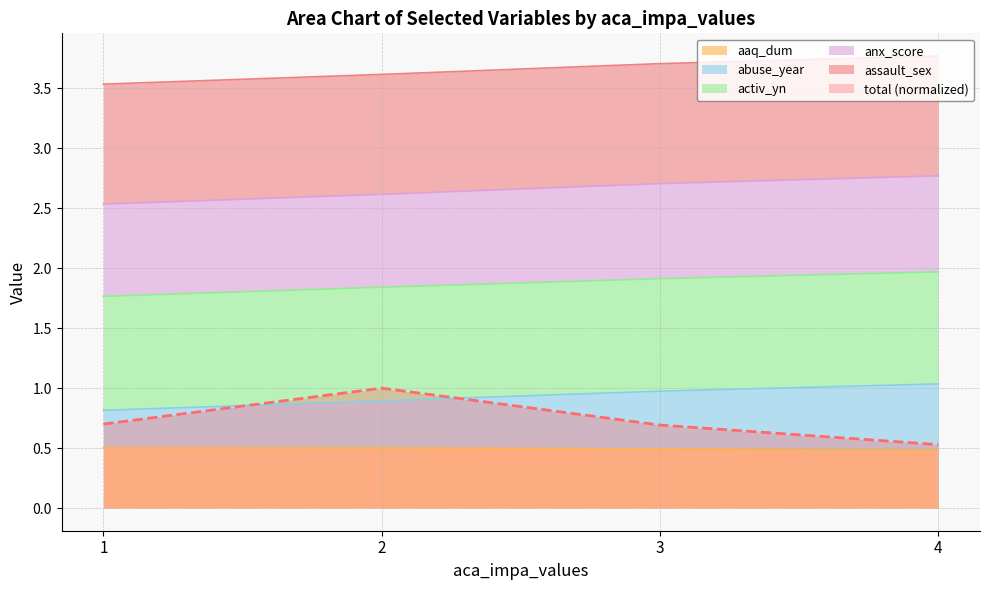

Is it true that aaq_dum equals 0.5 at 1?

True